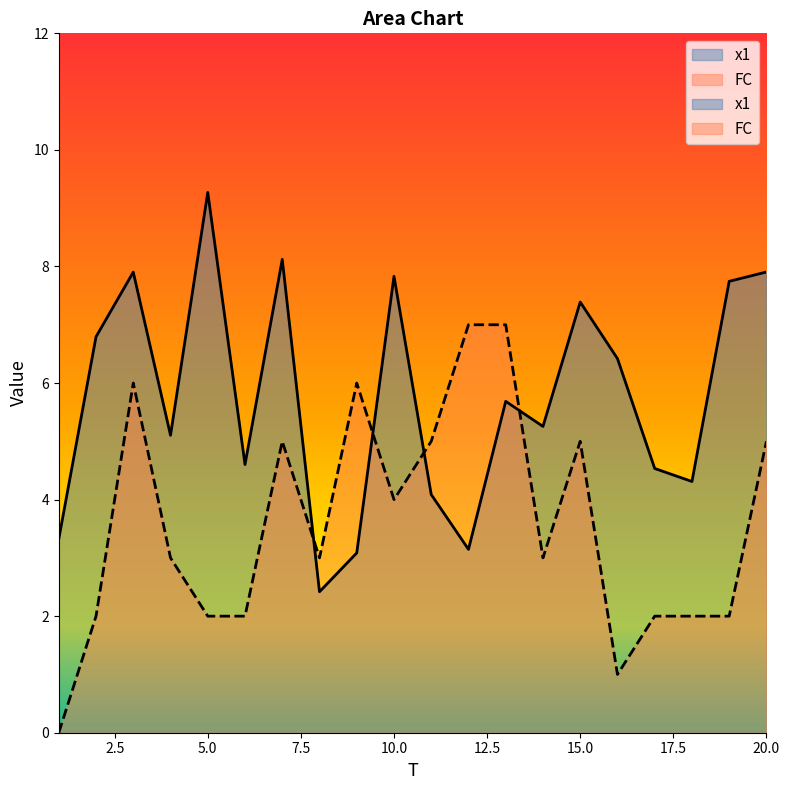

What is the value of the x1 point at the 15th from the left?

7.4